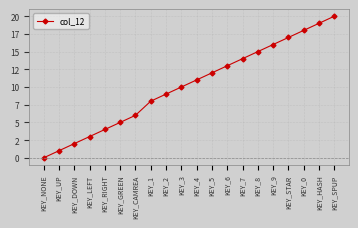

Reading left to right, list all the values displayed in this chart.

KEY_NONE=0	KEY_UP=1	KEY_DOWN=2	KEY_LEFT=3	KEY_RIGHT=4	KEY_GREEN=5	KEY_CAMREA=6	KEY_1=8	KEY_2=9	KEY_3=10	KEY_4=11	KEY_5=12	KEY_6=13	KEY_7=14	KEY_8=15	KEY_9=16	KEY_STAR=17	KEY_0=18	KEY_HASH=19	KEY_SPUP=20